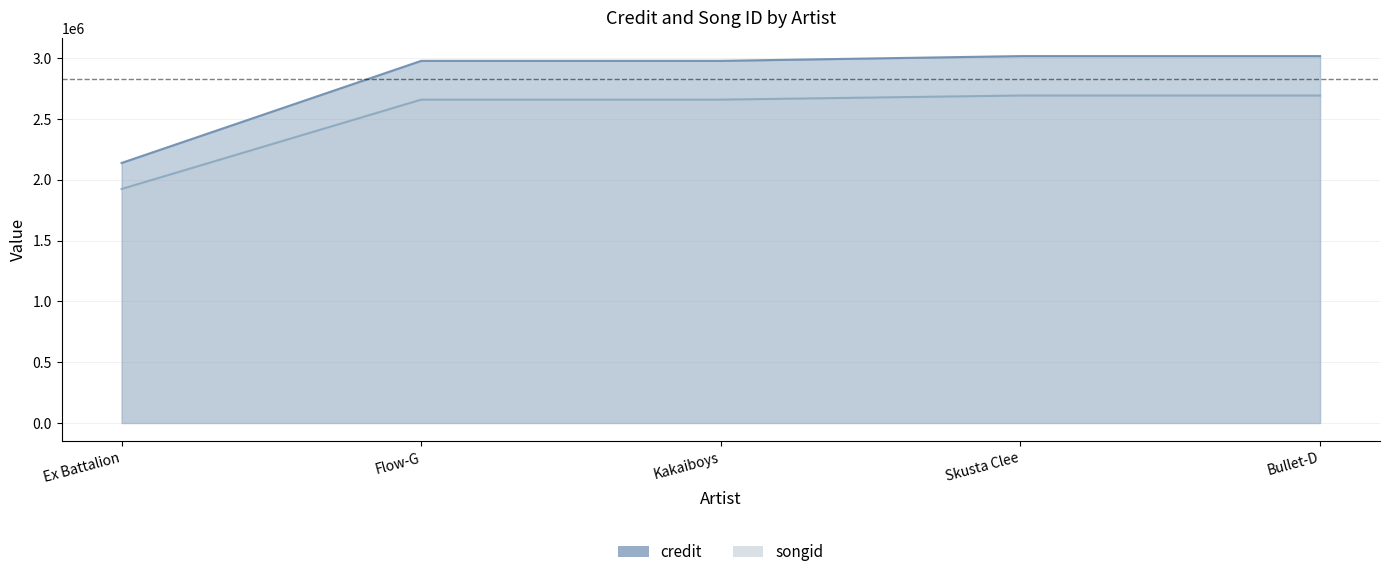

True or false: credit has more than 0 interior local peaks.

False